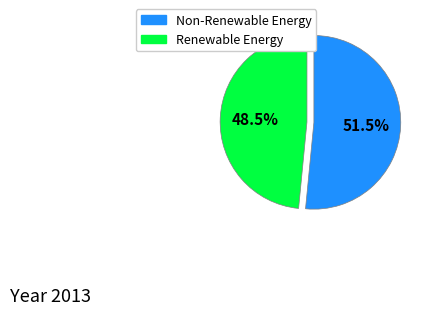

Count the number of slices in the pie.

2